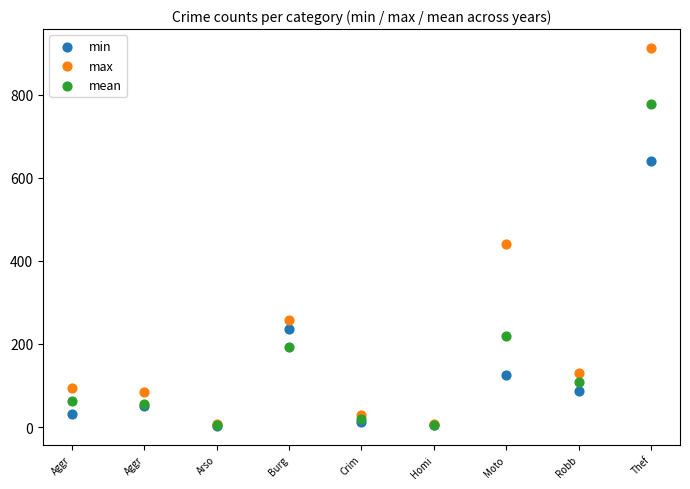

Across all series, what Y value is closest to 457?

441.0